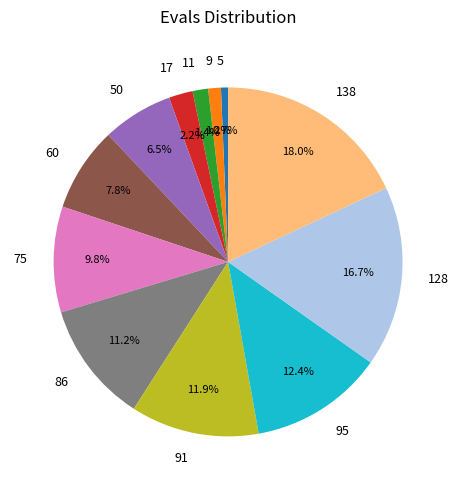

Which has a higher value, 91 or 60?

91